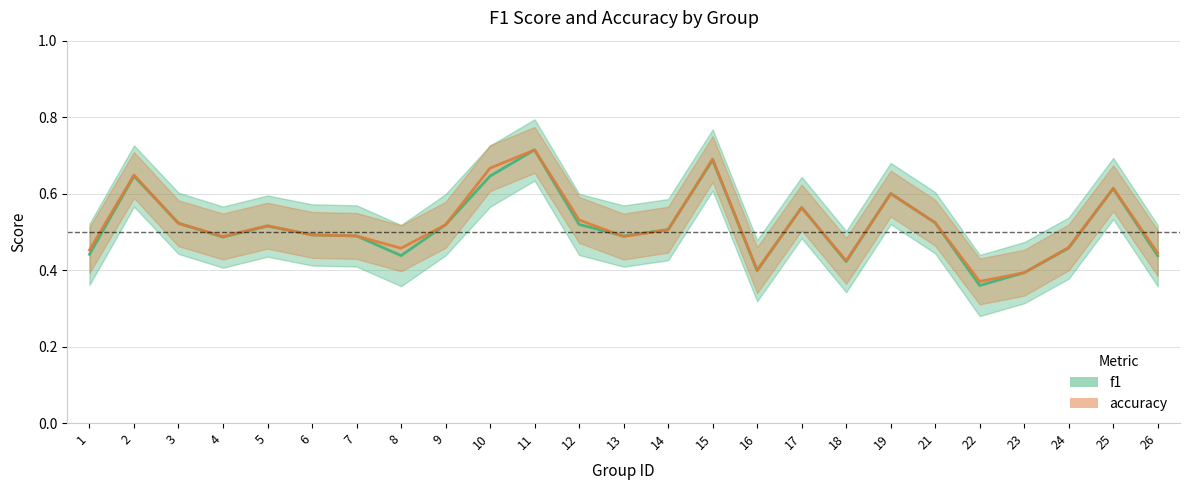

Which category has the highest value in the f1 series?

11